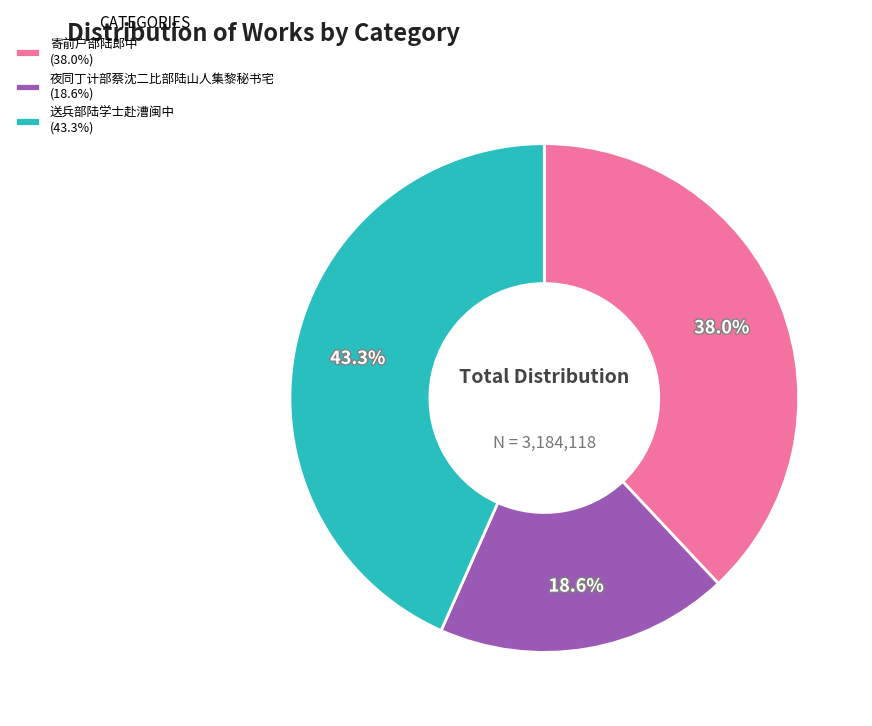

How many slices are in this pie chart?

3